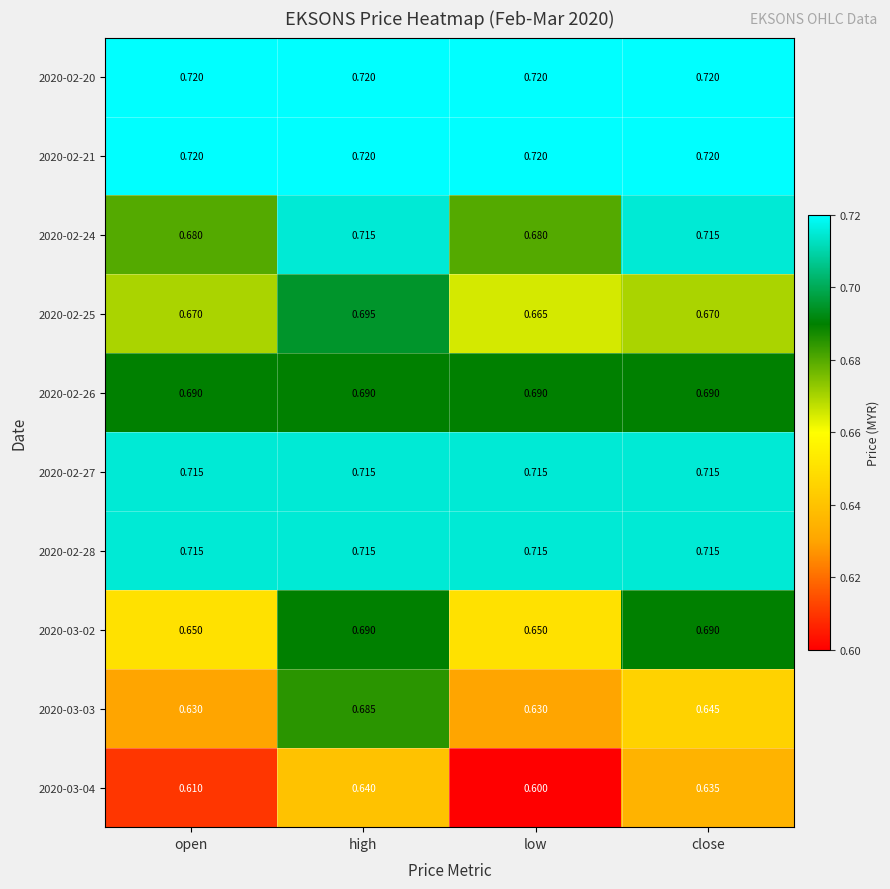

At which category is the sum across all series the highest?

high